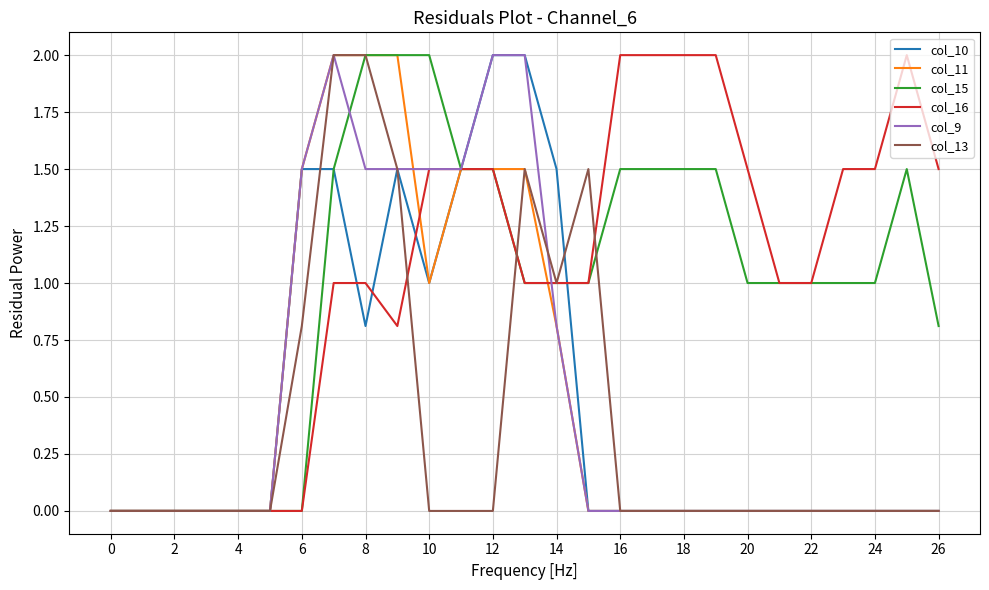

What is the maximum value for col_15?

2.0